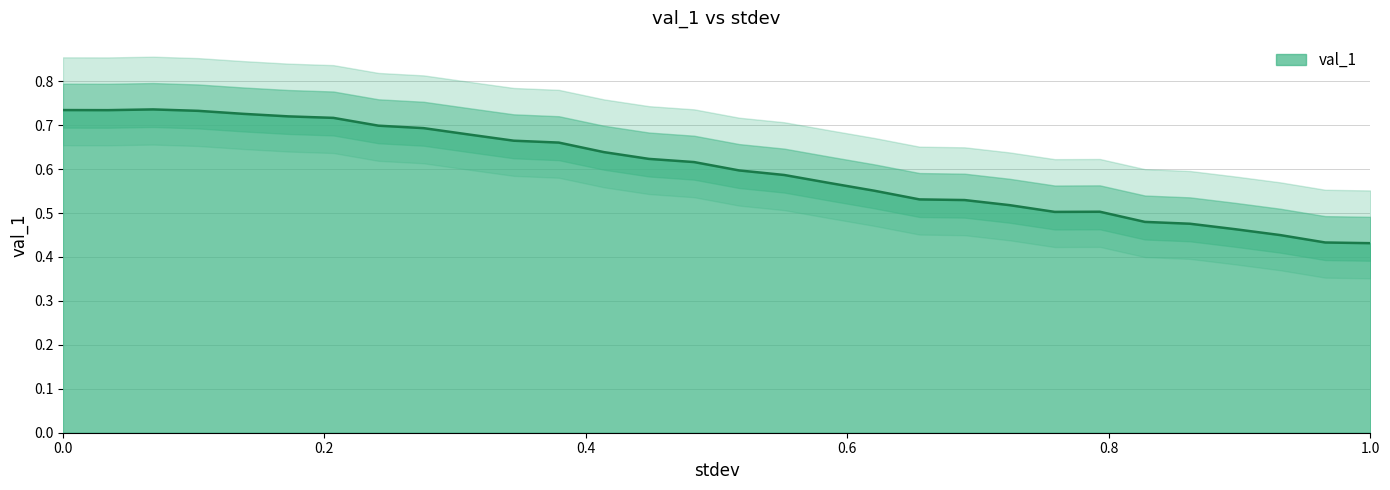

How many interior local peaks (higher than both neighbors) does the data have?

2